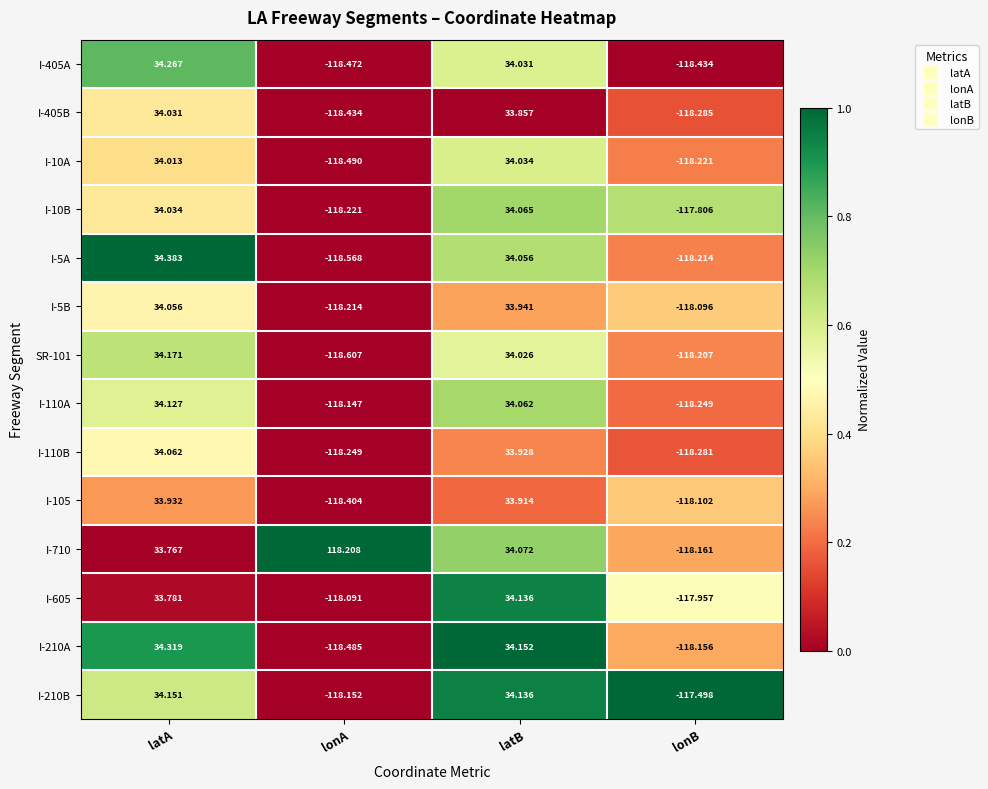

Which series has the widest spread of values?

I-710